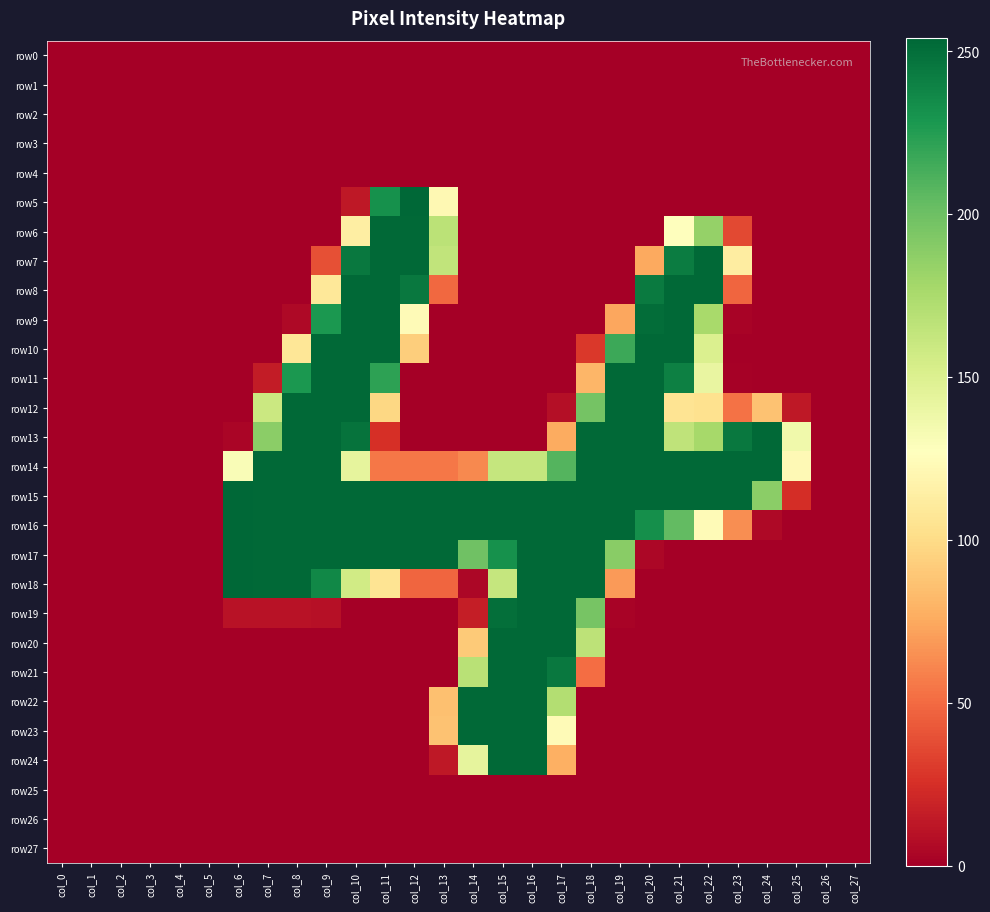

Reading left to right, transcribe all the data shown in this chart.

row0: col_0=0	col_1=0	col_2=0	col_3=0	col_4=0	col_5=0	col_6=0	col_7=0	col_8=0	col_9=0	col_10=0	col_11=0	col_12=0	col_13=0	col_14=0	col_15=0	col_16=0	col_17=0	col_18=0	col_19=0	col_20=0	col_21=0	col_22=0	col_23=0	col_24=0	col_25=0	col_26=0	col_27=0
row1: col_0=0	col_1=0	col_2=0	col_3=0	col_4=0	col_5=0	col_6=0	col_7=0	col_8=0	col_9=0	col_10=0	col_11=0	col_12=0	col_13=0	col_14=0	col_15=0	col_16=0	col_17=0	col_18=0	col_19=0	col_20=0	col_21=0	col_22=0	col_23=0	col_24=0	col_25=0	col_26=0	col_27=0
row2: col_0=0	col_1=0	col_2=0	col_3=0	col_4=0	col_5=0	col_6=0	col_7=0	col_8=0	col_9=0	col_10=0	col_11=0	col_12=0	col_13=0	col_14=0	col_15=0	col_16=0	col_17=0	col_18=0	col_19=0	col_20=0	col_21=0	col_22=0	col_23=0	col_24=0	col_25=0	col_26=0	col_27=0
row3: col_0=0	col_1=0	col_2=0	col_3=0	col_4=0	col_5=0	col_6=0	col_7=0	col_8=0	col_9=0	col_10=0	col_11=0	col_12=0	col_13=0	col_14=0	col_15=0	col_16=0	col_17=0	col_18=0	col_19=0	col_20=0	col_21=0	col_22=0	col_23=0	col_24=0	col_25=0	col_26=0	col_27=0
row4: col_0=0	col_1=0	col_2=0	col_3=0	col_4=0	col_5=0	col_6=0	col_7=0	col_8=0	col_9=0	col_10=0	col_11=0	col_12=0	col_13=0	col_14=0	col_15=0	col_16=0	col_17=0	col_18=0	col_19=0	col_20=0	col_21=0	col_22=0	col_23=0	col_24=0	col_25=0	col_26=0	col_27=0
row5: col_0=0	col_1=0	col_2=0	col_3=0	col_4=0	col_5=0	col_6=0	col_7=0	col_8=0	col_9=0	col_10=13	col_11=232	col_12=254	col_13=122	col_14=0	col_15=0	col_16=0	col_17=0	col_18=0	col_19=0	col_20=0	col_21=0	col_22=0	col_23=0	col_24=0	col_25=0	col_26=0	col_27=0
row6: col_0=0	col_1=0	col_2=0	col_3=0	col_4=0	col_5=0	col_6=0	col_7=0	col_8=0	col_9=0	col_10=114	col_11=253	col_12=253	col_13=167	col_14=0	col_15=0	col_16=0	col_17=0	col_18=0	col_19=0	col_20=0	col_21=127	col_22=184	col_23=36	col_24=0	col_25=0	col_26=0	col_27=0
row7: col_0=0	col_1=0	col_2=0	col_3=0	col_4=0	col_5=0	col_6=0	col_7=0	col_8=0	col_9=39	col_10=245	col_11=253	col_12=253	col_13=164	col_14=0	col_15=0	col_16=0	col_17=0	col_18=0	col_19=0	col_20=75	col_21=243	col_22=253	col_23=113	col_24=0	col_25=0	col_26=0	col_27=0
row8: col_0=0	col_1=0	col_2=0	col_3=0	col_4=0	col_5=0	col_6=0	col_7=0	col_8=0	col_9=109	col_10=253	col_11=253	col_12=245	col_13=49	col_14=0	col_15=0	col_16=0	col_17=0	col_18=0	col_19=0	col_20=244	col_21=253	col_22=253	col_23=48	col_24=0	col_25=0	col_26=0	col_27=0
row9: col_0=0	col_1=0	col_2=0	col_3=0	col_4=0	col_5=0	col_6=0	col_7=0	col_8=5	col_9=228	col_10=253	col_11=253	col_12=124	col_13=0	col_14=0	col_15=0	col_16=0	col_17=0	col_18=0	col_19=74	col_20=251	col_21=253	col_22=176	col_23=2	col_24=0	col_25=0	col_26=0	col_27=0
row10: col_0=0	col_1=0	col_2=0	col_3=0	col_4=0	col_5=0	col_6=0	col_7=0	col_8=108	col_9=253	col_10=253	col_11=253	col_12=93	col_13=0	col_14=0	col_15=0	col_16=0	col_17=0	col_18=29	col_19=217	col_20=253	col_21=253	col_22=150	col_23=0	col_24=0	col_25=0	col_26=0	col_27=0
row11: col_0=0	col_1=0	col_2=0	col_3=0	col_4=0	col_5=0	col_6=0	col_7=15	col_8=228	col_9=253	col_10=253	col_11=222	col_12=0	col_13=0	col_14=0	col_15=0	col_16=0	col_17=0	col_18=81	col_19=253	col_20=253	col_21=241	col_22=141	col_23=1	col_24=0	col_25=0	col_26=0	col_27=0
row12: col_0=0	col_1=0	col_2=0	col_3=0	col_4=0	col_5=0	col_6=0	col_7=159	col_8=253	col_9=253	col_10=253	col_11=98	col_12=0	col_13=0	col_14=0	col_15=0	col_16=0	col_17=8	col_18=197	col_19=253	col_20=253	col_21=106	col_22=104	col_23=53	col_24=87	col_25=13	col_26=0	col_27=0
row13: col_0=0	col_1=0	col_2=0	col_3=0	col_4=0	col_5=0	col_6=3	col_7=188	col_8=253	col_9=253	col_10=248	col_11=25	col_12=0	col_13=0	col_14=0	col_15=0	col_16=0	col_17=76	col_18=253	col_19=253	col_20=253	col_21=165	col_22=177	col_23=245	col_24=253	col_25=136	col_26=0	col_27=0
row14: col_0=0	col_1=0	col_2=0	col_3=0	col_4=0	col_5=0	col_6=130	col_7=253	col_8=253	col_9=253	col_10=143	col_11=55	col_12=55	col_13=55	col_14=62	col_15=162	col_16=162	col_17=209	col_18=253	col_19=253	col_20=253	col_21=253	col_22=253	col_23=253	col_24=253	col_25=123	col_26=0	col_27=0
row15: col_0=0	col_1=0	col_2=0	col_3=0	col_4=0	col_5=0	col_6=254	col_7=253	col_8=253	col_9=253	col_10=253	col_11=253	col_12=253	col_13=253	col_14=253	col_15=253	col_16=253	col_17=253	col_18=253	col_19=253	col_20=253	col_21=253	col_22=253	col_23=253	col_24=188	col_25=24	col_26=0	col_27=0
row16: col_0=0	col_1=0	col_2=0	col_3=0	col_4=0	col_5=0	col_6=254	col_7=253	col_8=253	col_9=253	col_10=253	col_11=253	col_12=253	col_13=253	col_14=253	col_15=253	col_16=253	col_17=253	col_18=253	col_19=253	col_20=233	col_21=204	col_22=124	col_23=64	col_24=5	col_25=0	col_26=0	col_27=0
row17: col_0=0	col_1=0	col_2=0	col_3=0	col_4=0	col_5=0	col_6=254	col_7=253	col_8=253	col_9=253	col_10=253	col_11=253	col_12=253	col_13=253	col_14=199	col_15=232	col_16=253	col_17=253	col_18=253	col_19=189	col_20=4	col_21=0	col_22=0	col_23=0	col_24=0	col_25=0	col_26=0	col_27=0
row18: col_0=0	col_1=0	col_2=0	col_3=0	col_4=0	col_5=0	col_6=254	col_7=253	col_8=253	col_9=237	col_10=156	col_11=106	col_12=48	col_13=48	col_14=4	col_15=162	col_16=253	col_17=253	col_18=253	col_19=69	col_20=0	col_21=0	col_22=0	col_23=0	col_24=0	col_25=0	col_26=0	col_27=0
row19: col_0=0	col_1=0	col_2=0	col_3=0	col_4=0	col_5=0	col_6=10	col_7=10	col_8=10	col_9=9	col_10=0	col_11=0	col_12=0	col_13=0	col_14=16	col_15=250	col_16=253	col_17=253	col_18=196	col_19=2	col_20=0	col_21=0	col_22=0	col_23=0	col_24=0	col_25=0	col_26=0	col_27=0
row20: col_0=0	col_1=0	col_2=0	col_3=0	col_4=0	col_5=0	col_6=0	col_7=0	col_8=0	col_9=0	col_10=0	col_11=0	col_12=0	col_13=0	col_14=91	col_15=253	col_16=253	col_17=253	col_18=166	col_19=0	col_20=0	col_21=0	col_22=0	col_23=0	col_24=0	col_25=0	col_26=0	col_27=0
row21: col_0=0	col_1=0	col_2=0	col_3=0	col_4=0	col_5=0	col_6=0	col_7=0	col_8=0	col_9=0	col_10=0	col_11=0	col_12=0	col_13=0	col_14=168	col_15=253	col_16=253	col_17=245	col_18=51	col_19=0	col_20=0	col_21=0	col_22=0	col_23=0	col_24=0	col_25=0	col_26=0	col_27=0
row22: col_0=0	col_1=0	col_2=0	col_3=0	col_4=0	col_5=0	col_6=0	col_7=0	col_8=0	col_9=0	col_10=0	col_11=0	col_12=0	col_13=86	col_14=253	col_15=253	col_16=253	col_17=171	col_18=0	col_19=0	col_20=0	col_21=0	col_22=0	col_23=0	col_24=0	col_25=0	col_26=0	col_27=0
row23: col_0=0	col_1=0	col_2=0	col_3=0	col_4=0	col_5=0	col_6=0	col_7=0	col_8=0	col_9=0	col_10=0	col_11=0	col_12=0	col_13=87	col_14=253	col_15=253	col_16=253	col_17=124	col_18=0	col_19=0	col_20=0	col_21=0	col_22=0	col_23=0	col_24=0	col_25=0	col_26=0	col_27=0
row24: col_0=0	col_1=0	col_2=0	col_3=0	col_4=0	col_5=0	col_6=0	col_7=0	col_8=0	col_9=0	col_10=0	col_11=0	col_12=0	col_13=13	col_14=143	col_15=253	col_16=253	col_17=78	col_18=0	col_19=0	col_20=0	col_21=0	col_22=0	col_23=0	col_24=0	col_25=0	col_26=0	col_27=0
row25: col_0=0	col_1=0	col_2=0	col_3=0	col_4=0	col_5=0	col_6=0	col_7=0	col_8=0	col_9=0	col_10=0	col_11=0	col_12=0	col_13=0	col_14=0	col_15=0	col_16=0	col_17=0	col_18=0	col_19=0	col_20=0	col_21=0	col_22=0	col_23=0	col_24=0	col_25=0	col_26=0	col_27=0
row26: col_0=0	col_1=0	col_2=0	col_3=0	col_4=0	col_5=0	col_6=0	col_7=0	col_8=0	col_9=0	col_10=0	col_11=0	col_12=0	col_13=0	col_14=0	col_15=0	col_16=0	col_17=0	col_18=0	col_19=0	col_20=0	col_21=0	col_22=0	col_23=0	col_24=0	col_25=0	col_26=0	col_27=0
row27: col_0=0	col_1=0	col_2=0	col_3=0	col_4=0	col_5=0	col_6=0	col_7=0	col_8=0	col_9=0	col_10=0	col_11=0	col_12=0	col_13=0	col_14=0	col_15=0	col_16=0	col_17=0	col_18=0	col_19=0	col_20=0	col_21=0	col_22=0	col_23=0	col_24=0	col_25=0	col_26=0	col_27=0